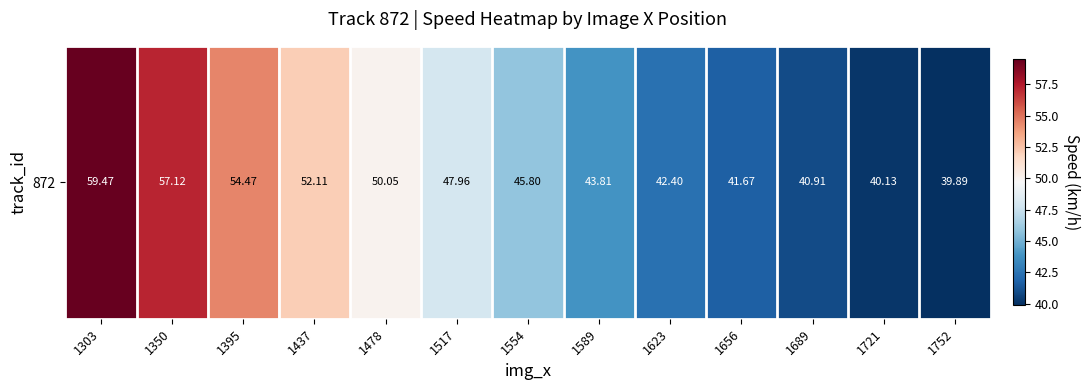

Reading left to right, what are all the values shown in this chart?

59.5	57.1	54.5	52.1	50.1	48.0	45.8	43.8	42.4	41.7	40.9	40.1	39.9